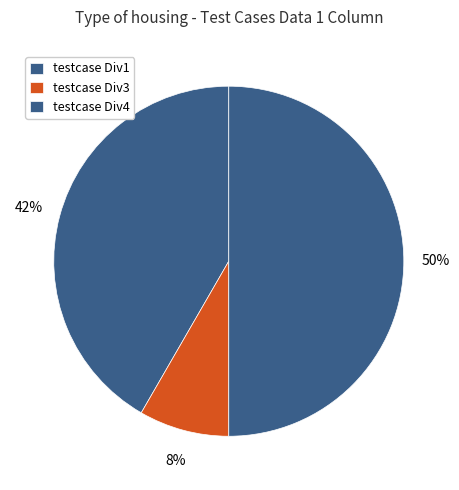

How many slices are in this pie chart?

3